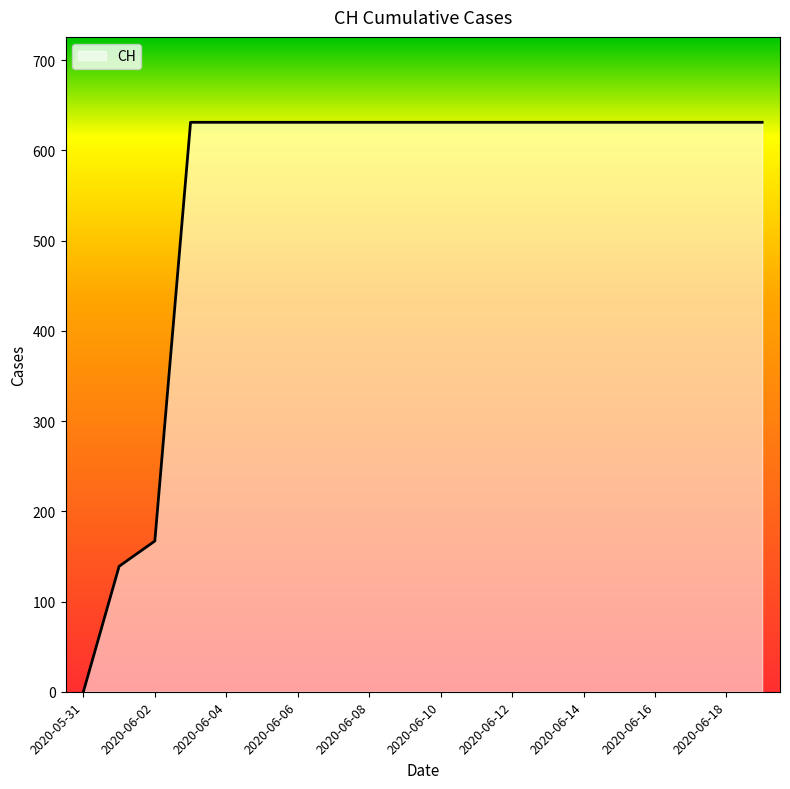

What is the maximum value shown in the chart?

631